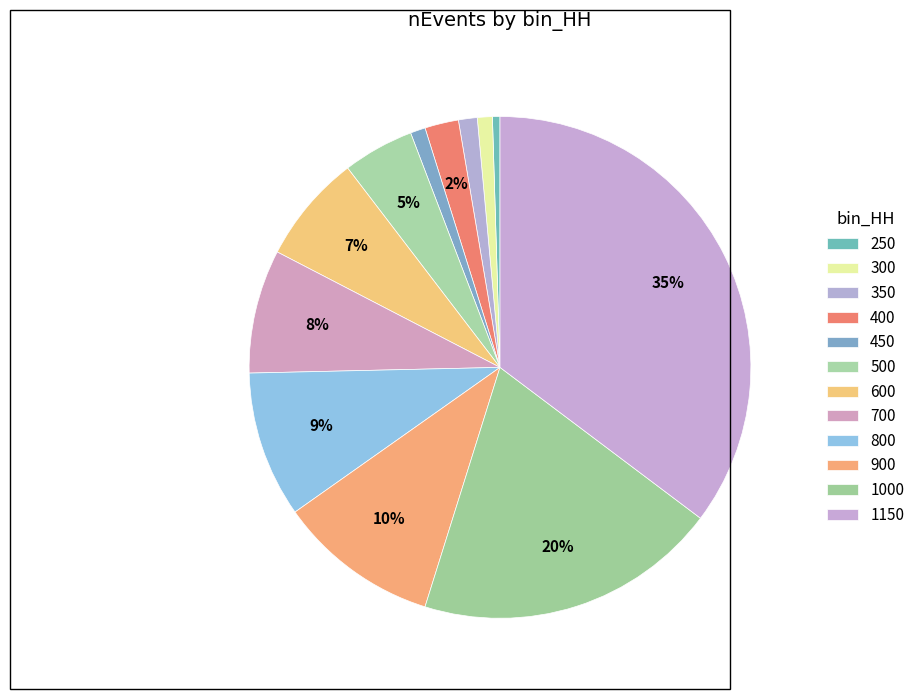

Count the number of slices in the pie.

12